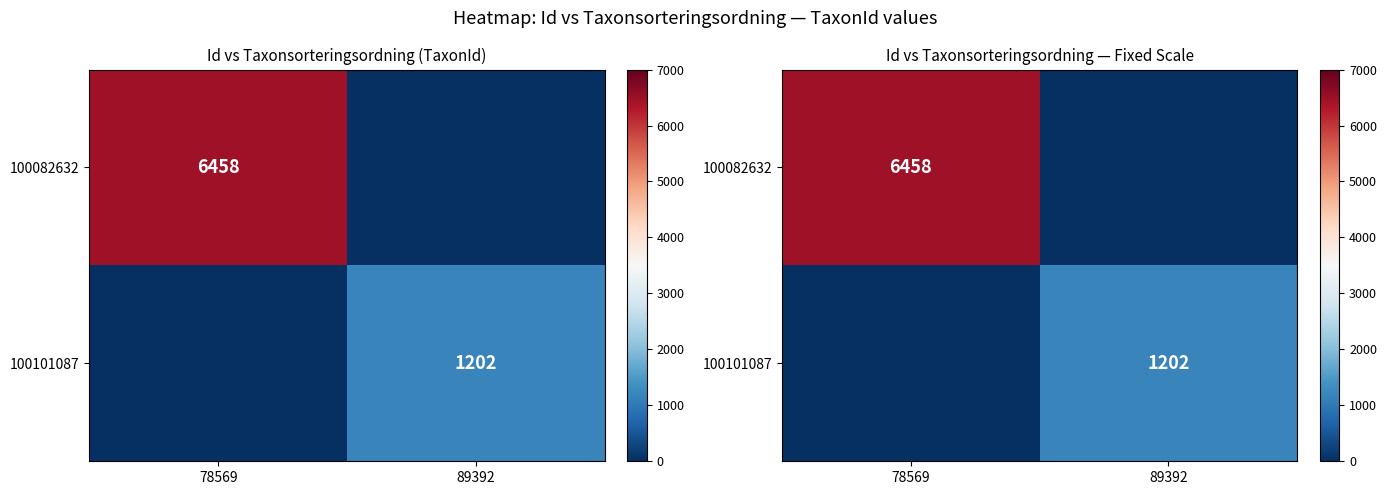

Which series changed the most between 78569 and 89392?

100082632